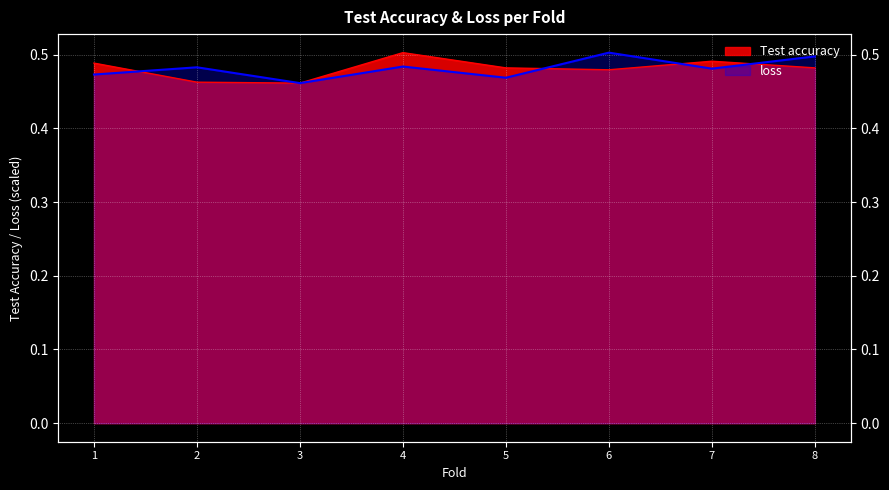

The loss series shows 0.8 at 2. True or false?

False